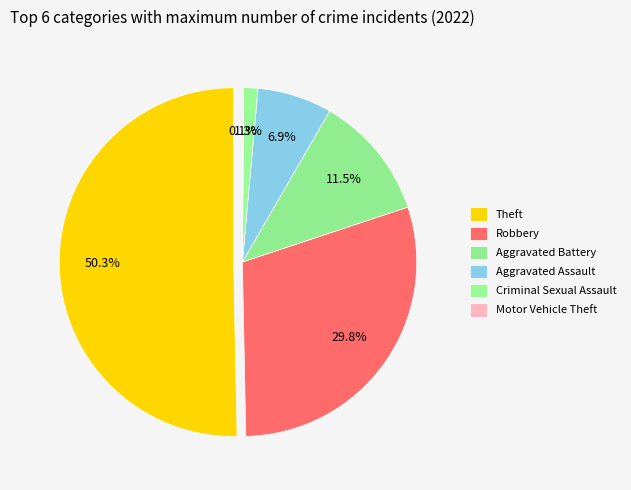

Which category accounts for the majority?

Theft